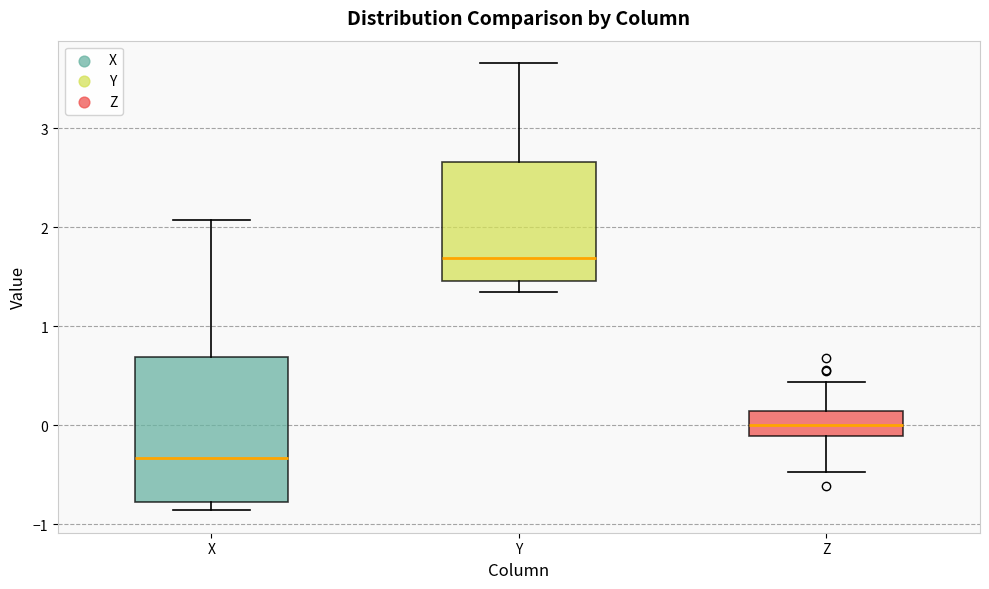

Which box is the tallest, from its lower edge to its upper edge?

X